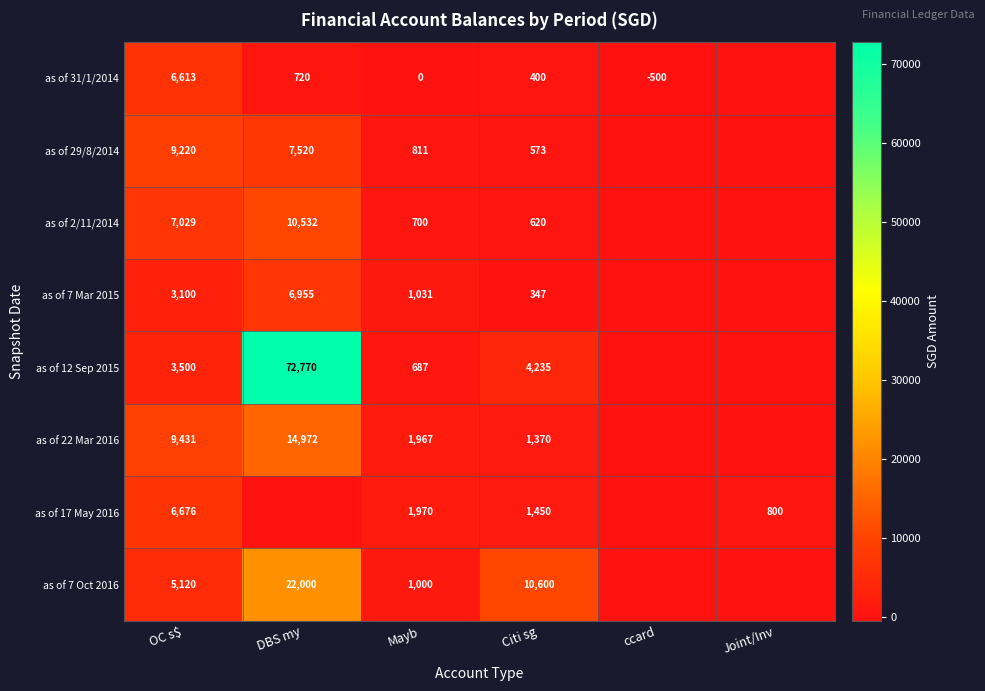

Rank the series at Mayb from highest to lowest value.

as of 17 May 2016, as of 22 Mar 2016, as of 7 Mar 2015, as of 7 Oct 2016, as of 29/8/2014, as of 2/11/2014, as of 12 Sep 2015, as of 31/1/2014